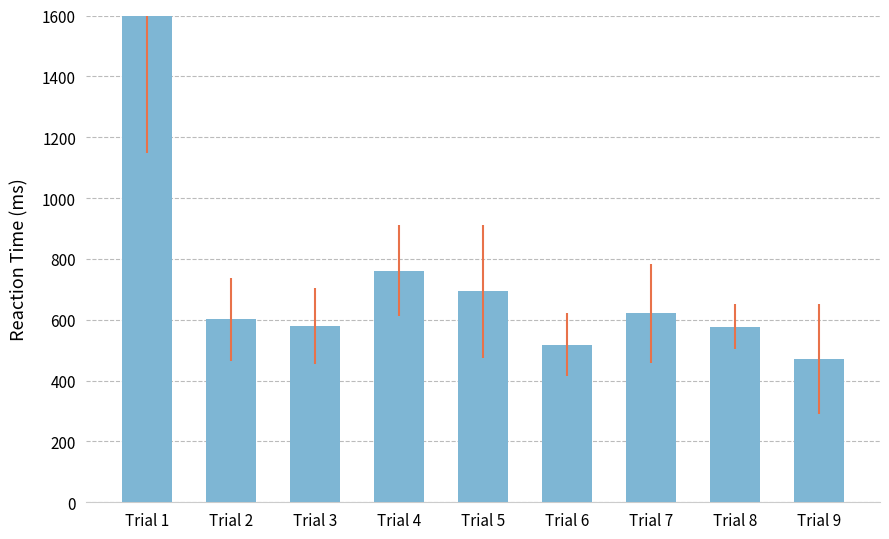

What is the value of the 2nd bar from the left?

601.1